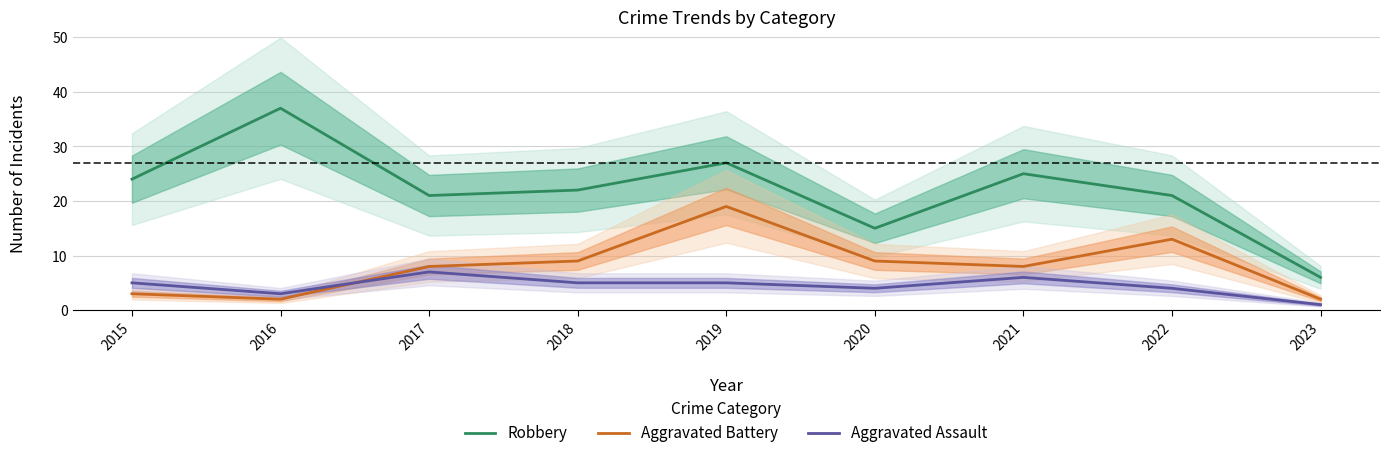

What is the total value across all series at 2017?

36